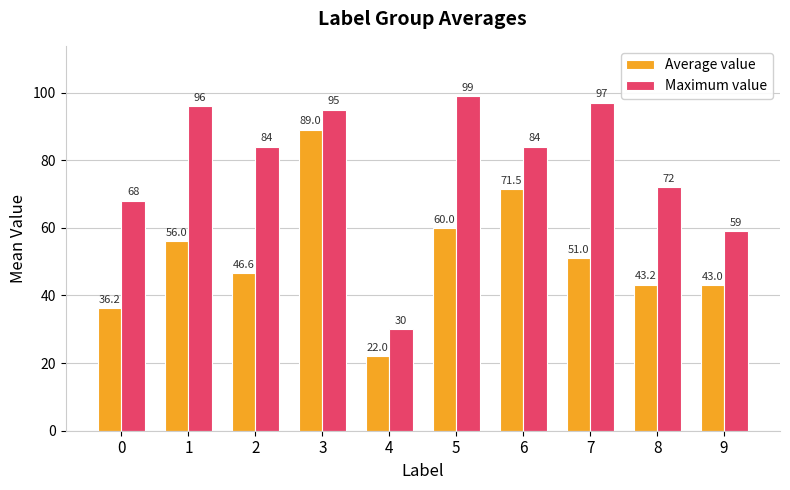

Is the value of Maximum value at 1 greater than the value of Average value at 4?

Yes